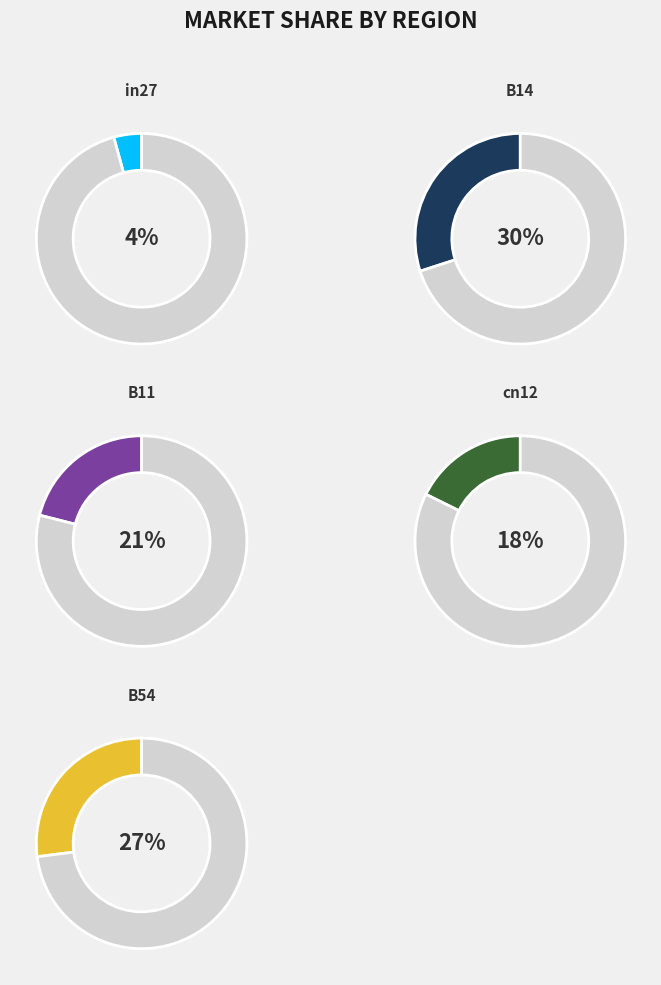

What is the total percentage of B14 and B54?

57.0%